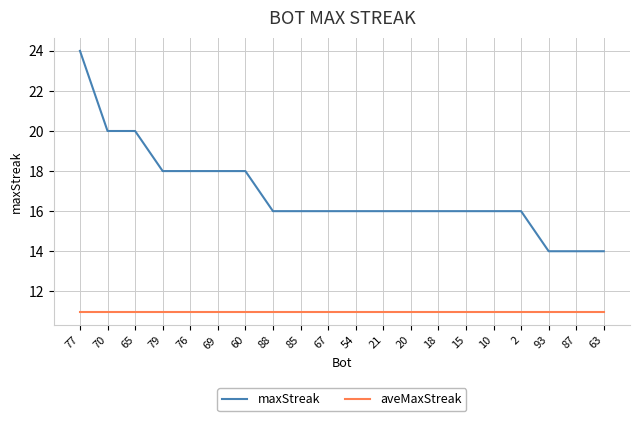

Reading left to right, extract all data points from this chart.

maxStreak: 24.0	20.0	20.0	18.0	18.0	18.0	18.0	16.0	16.0	16.0	16.0	16.0	16.0	16.0	16.0	16.0	16.0	14.0	14.0	14.0
aveMaxStreak: 11.0	11.0	11.0	11.0	11.0	11.0	11.0	11.0	11.0	11.0	11.0	11.0	11.0	11.0	11.0	11.0	11.0	11.0	11.0	11.0